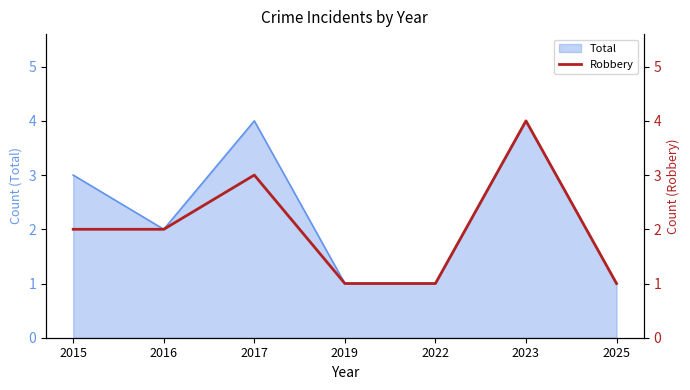

What is the smallest value displayed?

1